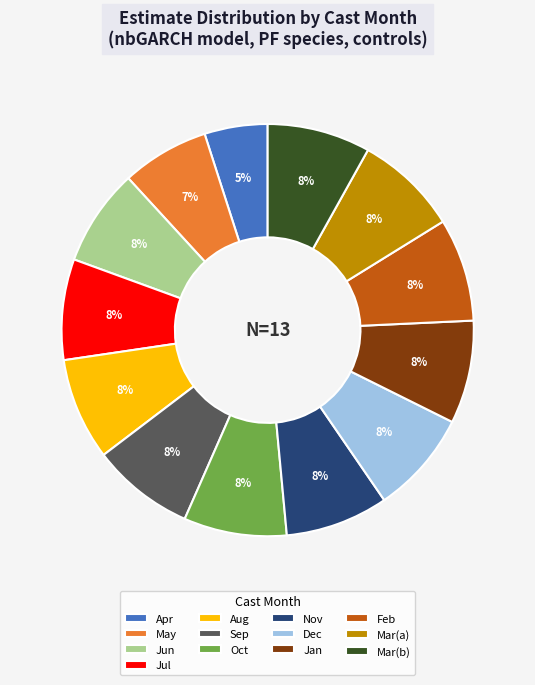

To the nearest percent, what percentage of the pie is Oct?

8%